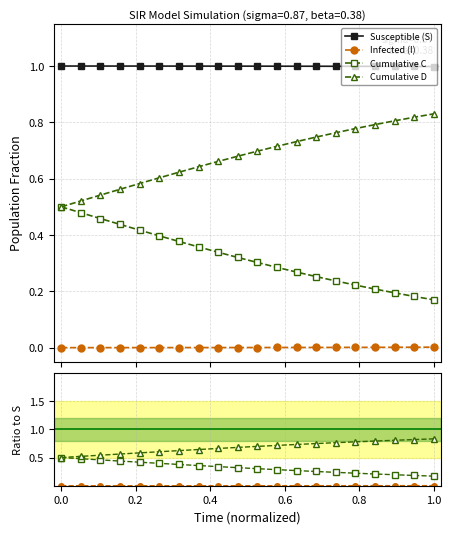

True or false: Cumulative D and Susceptible (S) cross at least once.

False